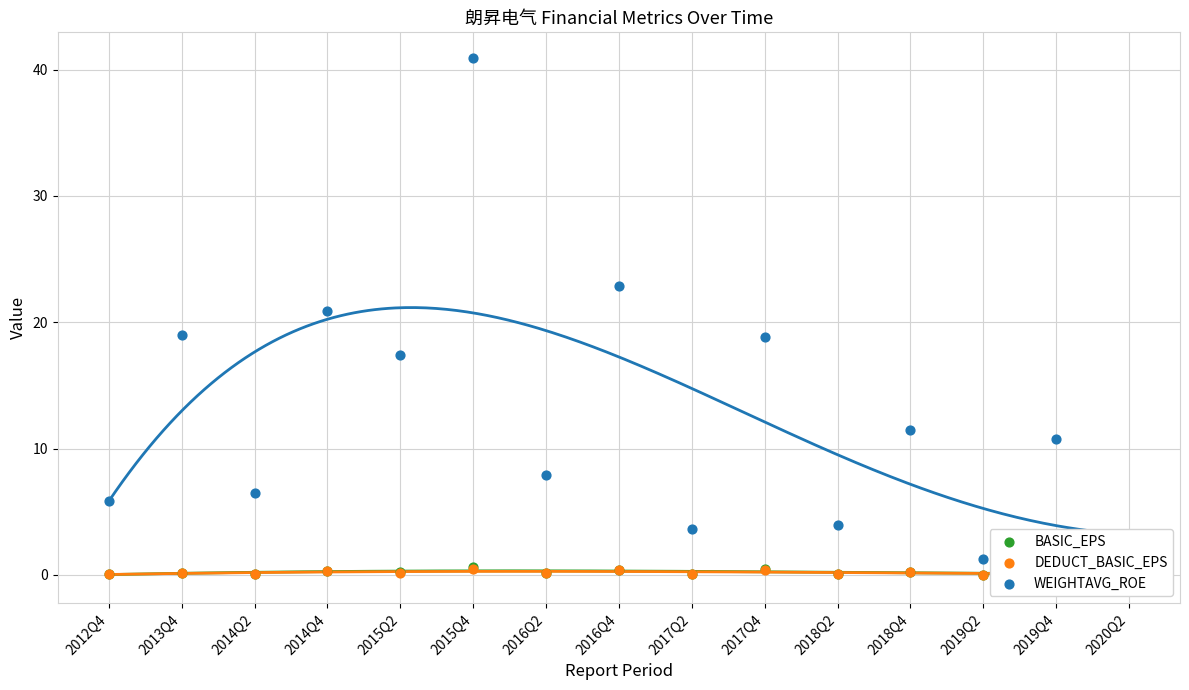

Which series contains the highest Y value?

WEIGHTAVG_ROE